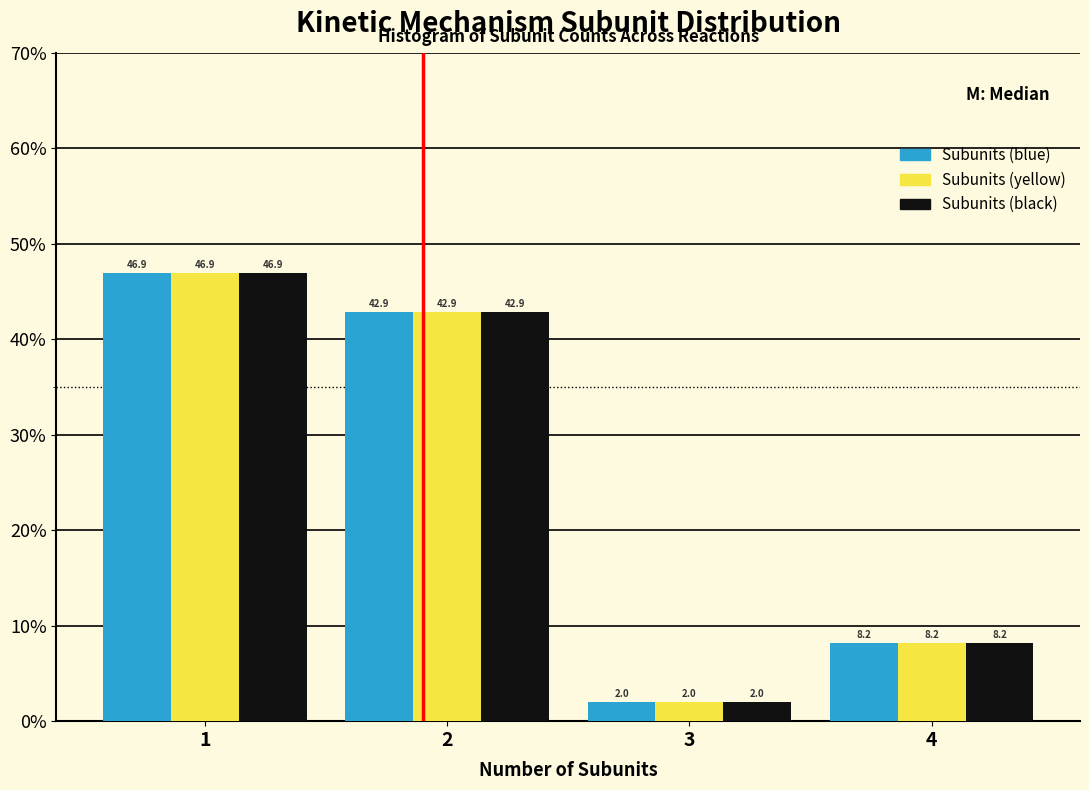

Reading left to right, what are all the values shown in this chart?

Subunits (blue): 46.9	42.9	2.0	8.2
Subunits (yellow): 46.9	42.9	2.0	8.2
Subunits (black): 46.9	42.9	2.0	8.2